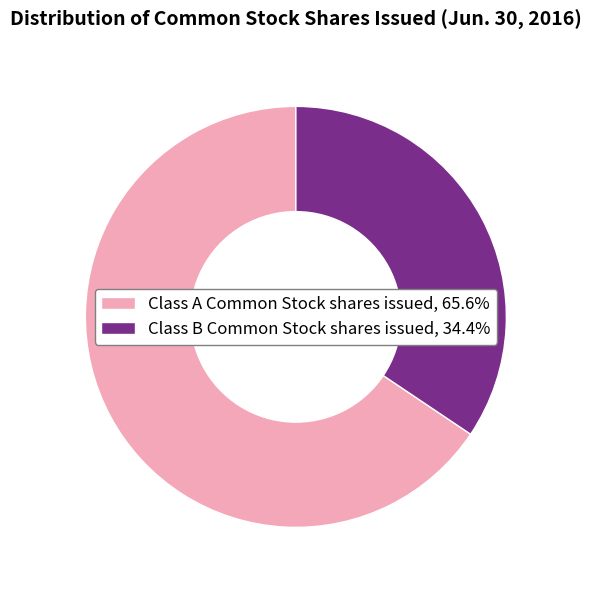

Approximately how many times larger is the value at Class A Common Stock shares issued, 65.6% compared to Class B Common Stock shares issued, 34.4%?

1.9